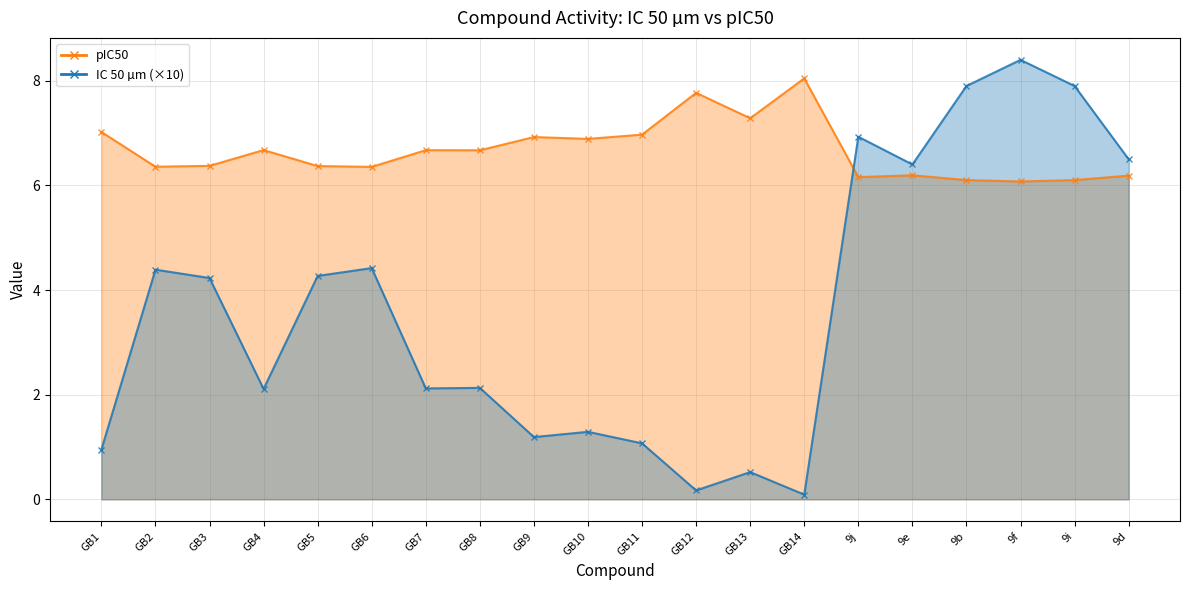

At which label is IC 50 µm (×10) line closest to 4?

GB3